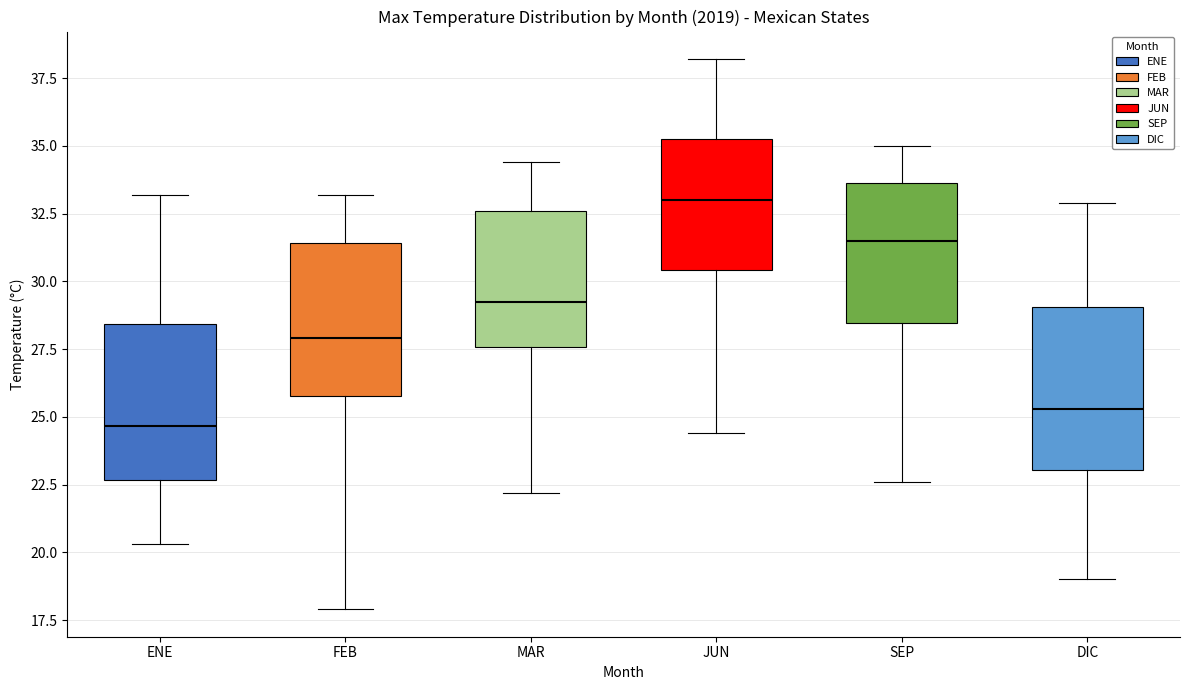

Which box has the lowest median line?

ENE